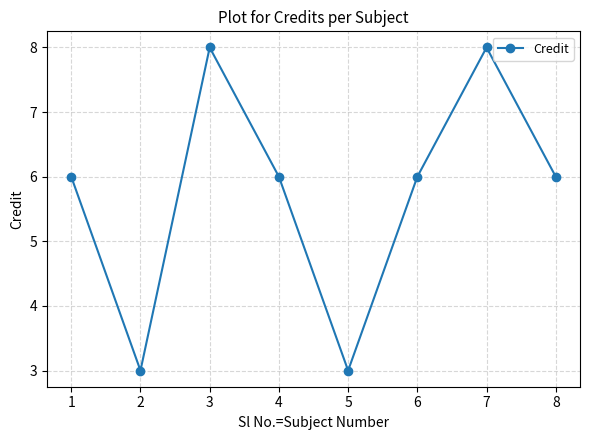

What is the sum of the values at 6 and 5?

9